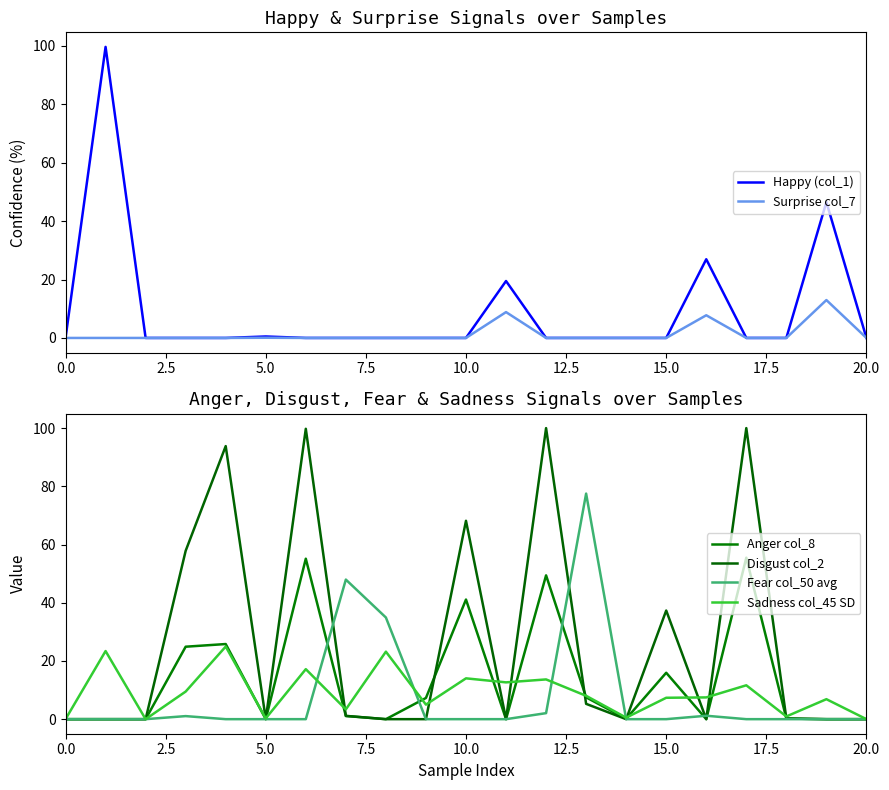

Which has a higher value, 9 or 14?

9